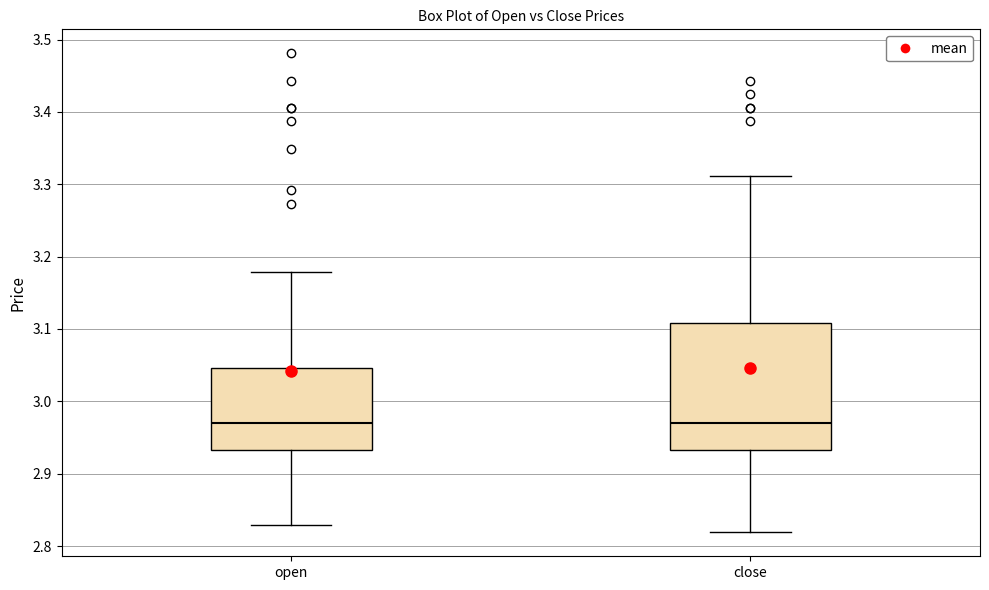

Where is the upper edge of the box for close on the y-axis? The values are not printed on the chart, so give them approximately, as read against the axis.

3.11